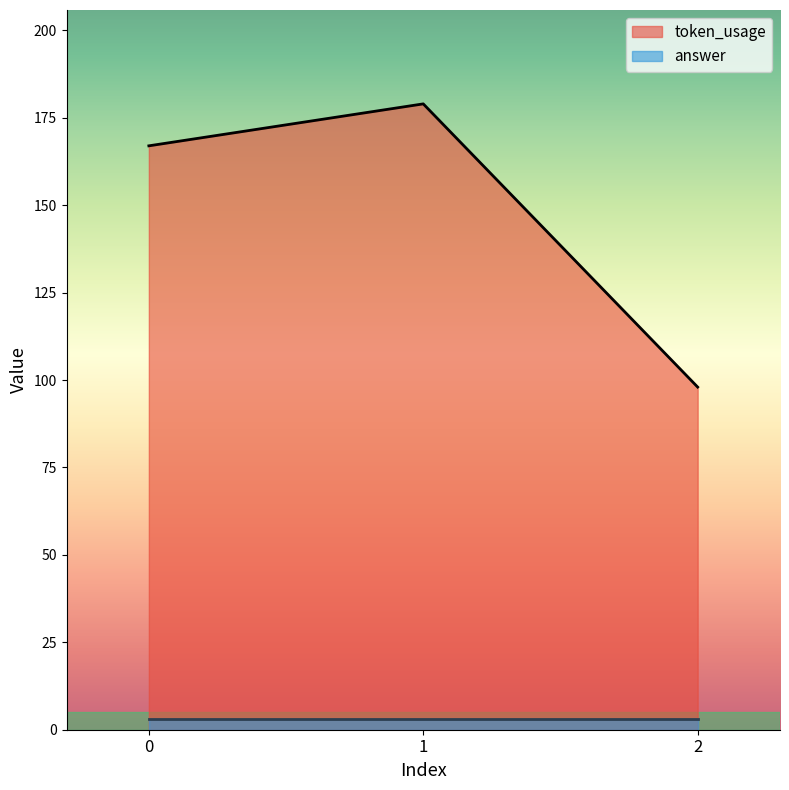

List the labels in order of value, largest first.

1, 0, 2